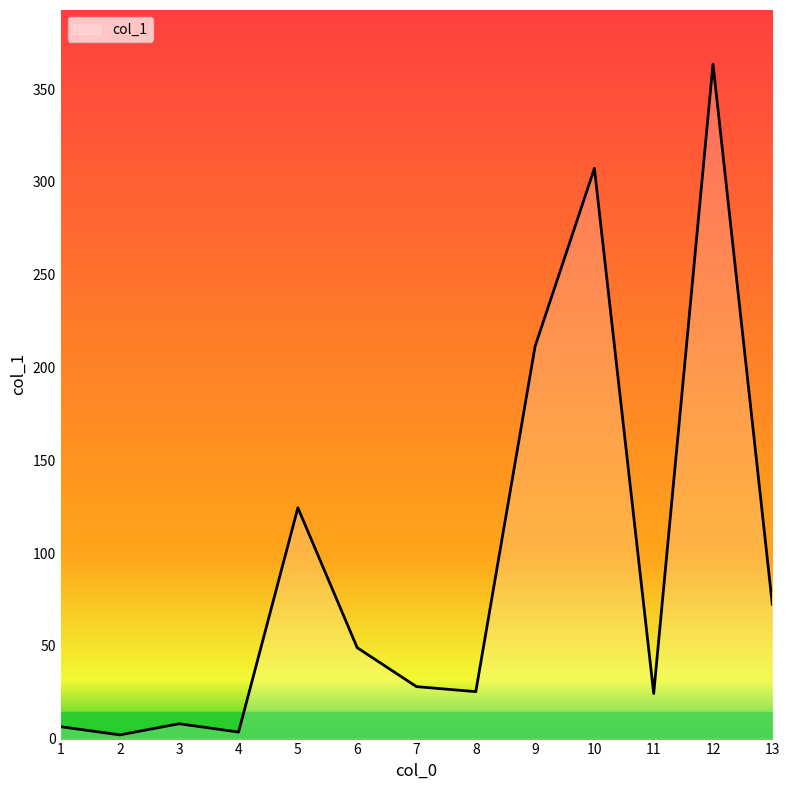

Approximately how many times larger is the value at 10 compared to 3?

38.4